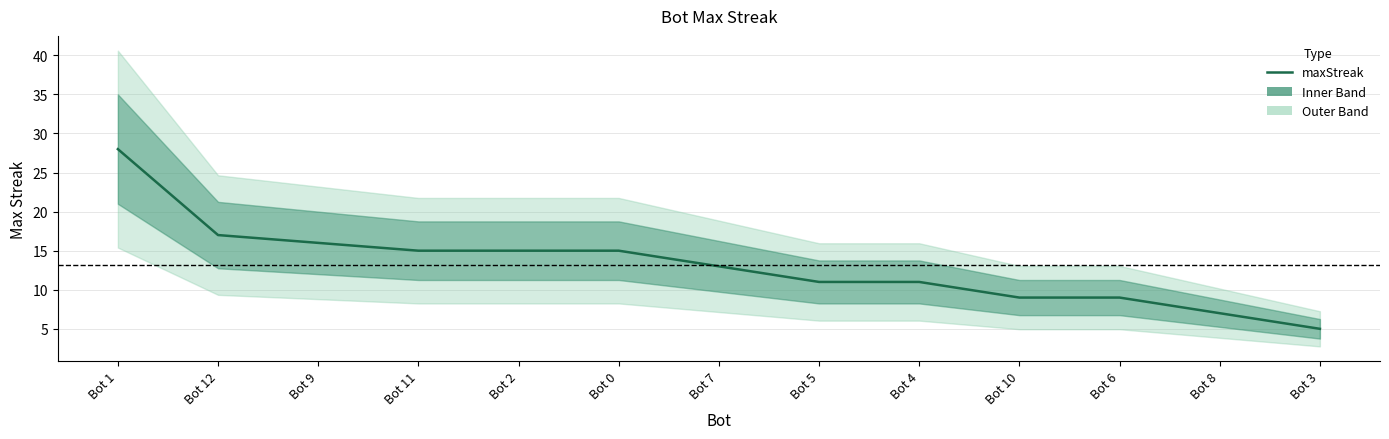

What is the label of the 1st point from the left?

Bot 1